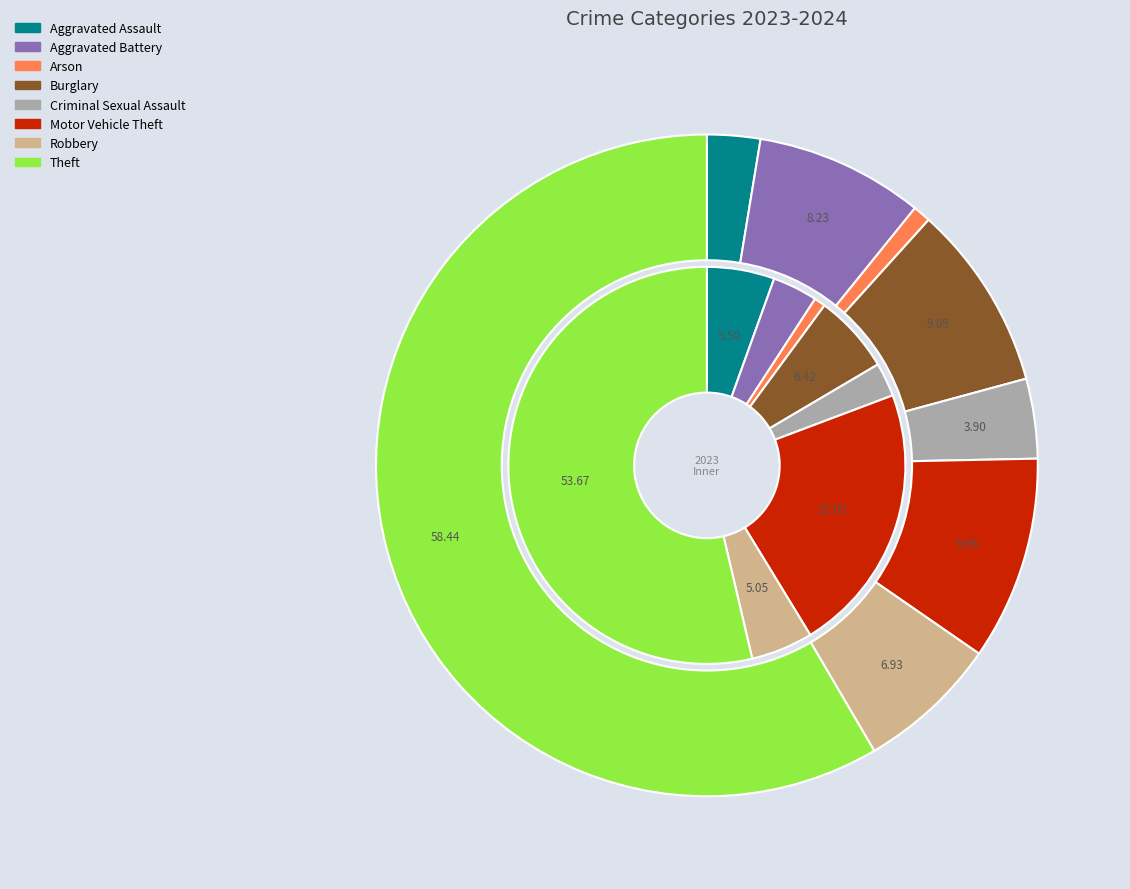

How many segments does this pie chart have?

8